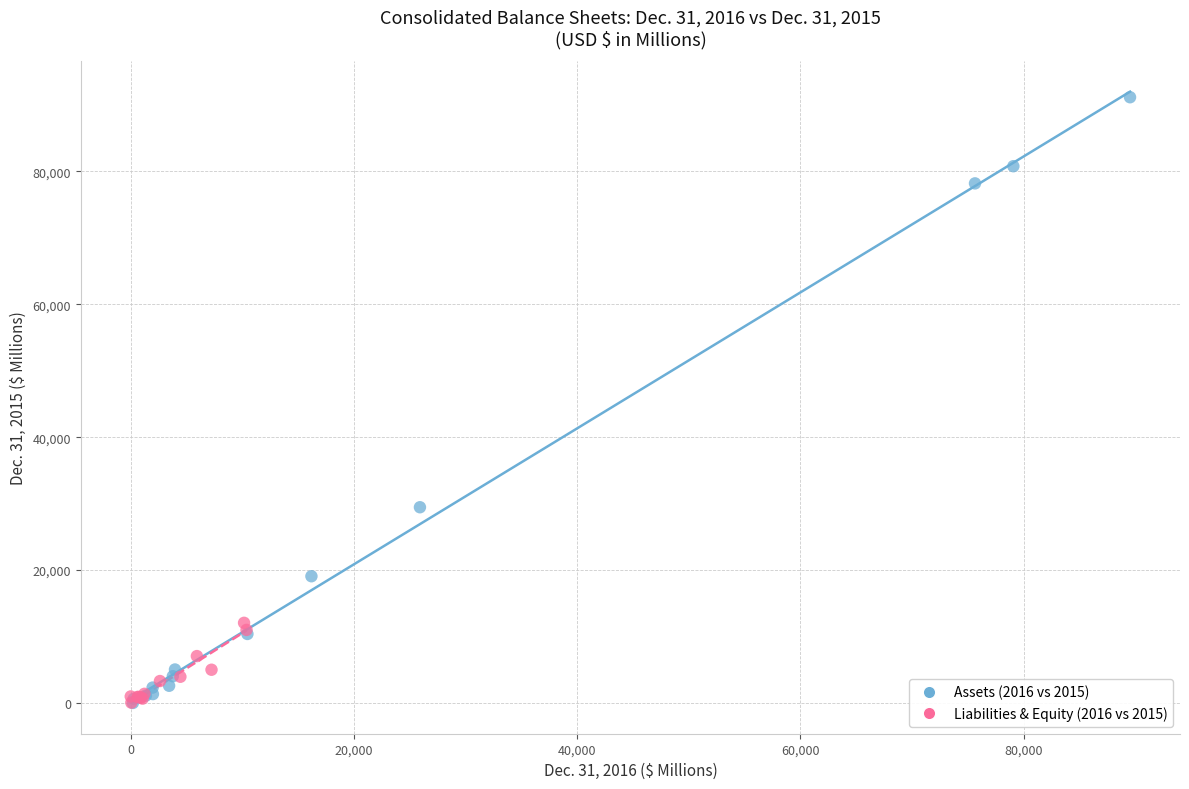

Which series has the widest spread of Y values?

Assets (2016 vs 2015)